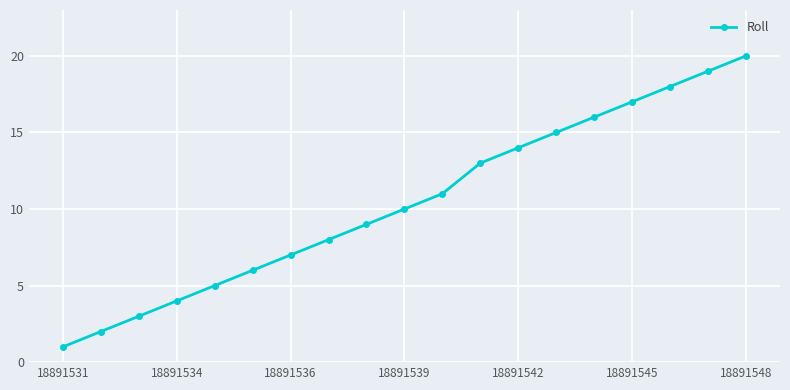

What is the minimum value shown in the chart?

1